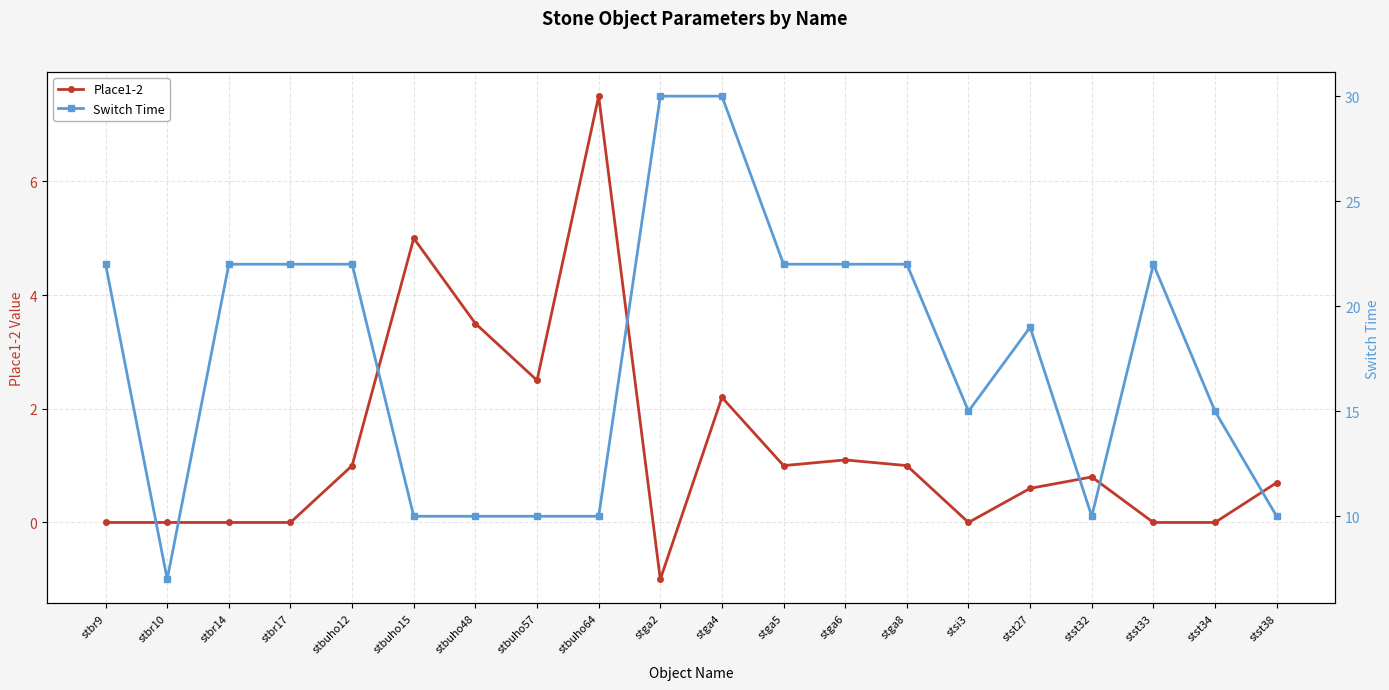

How many interior local peaks does the Place1-2 series have?

5